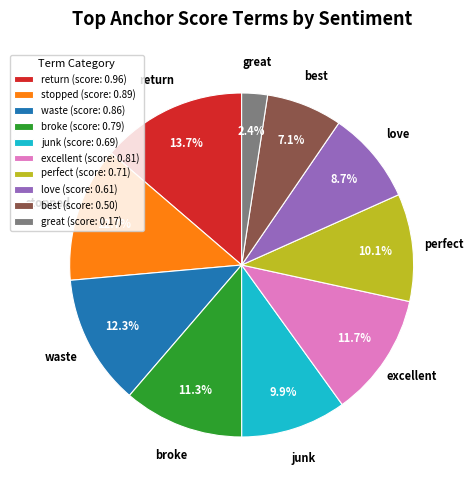

True or false: broke accounts for 23% of the total.

False